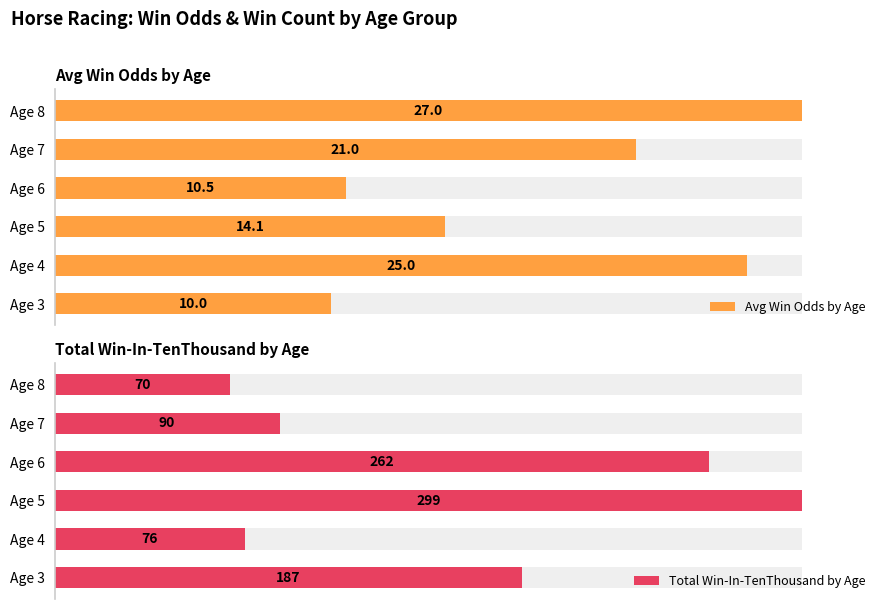

Which label corresponds to the largest value in the chart?

Age 8